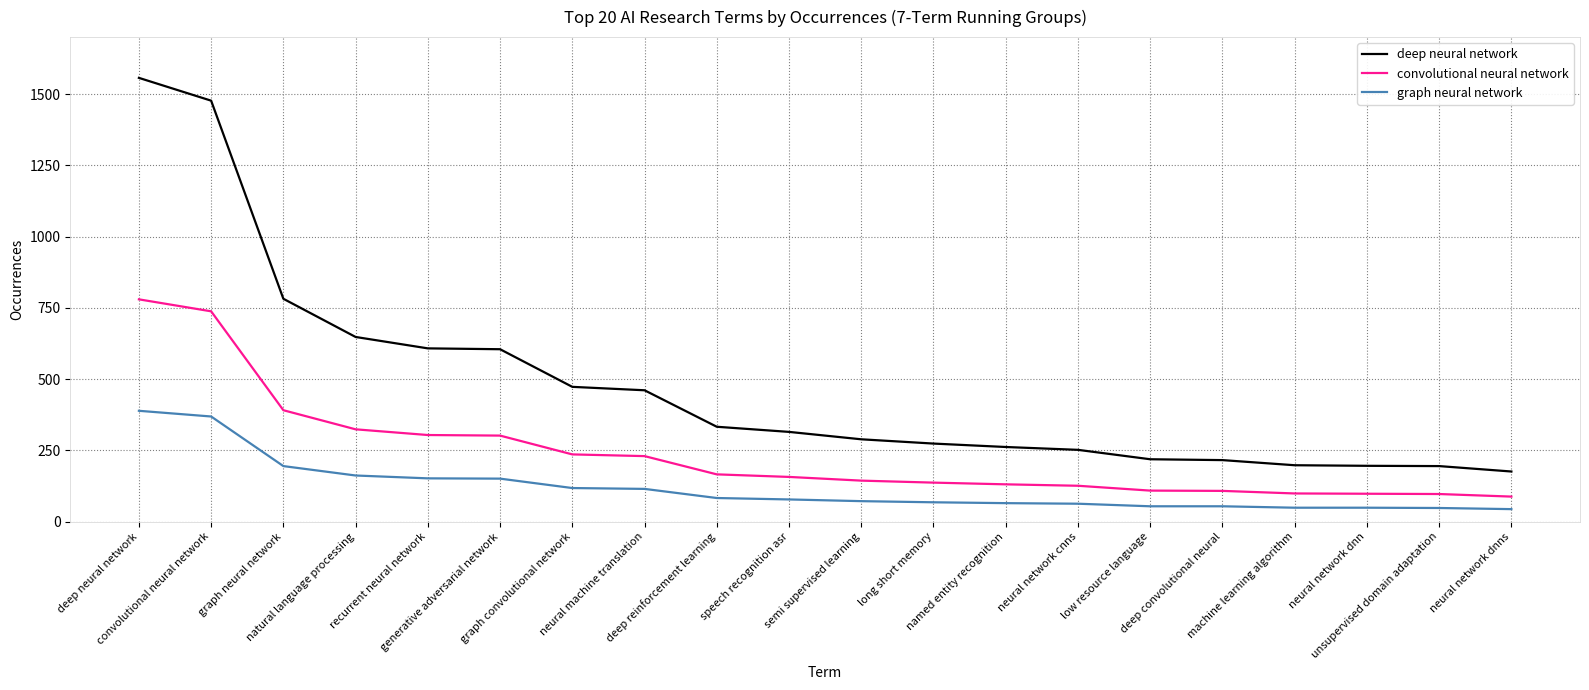

Is the value of convolutional neural network at machine learning algorithm greater than the value of graph neural network at low resource language?

Yes